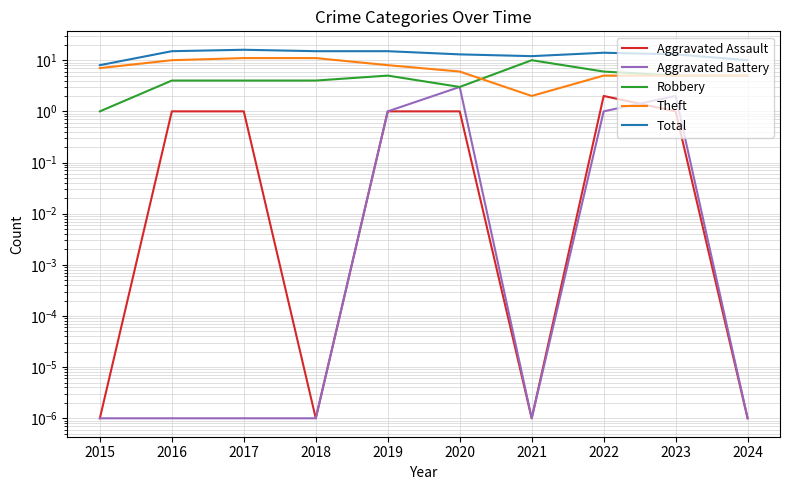

True or false: Total has more than 2 interior local peaks.

False